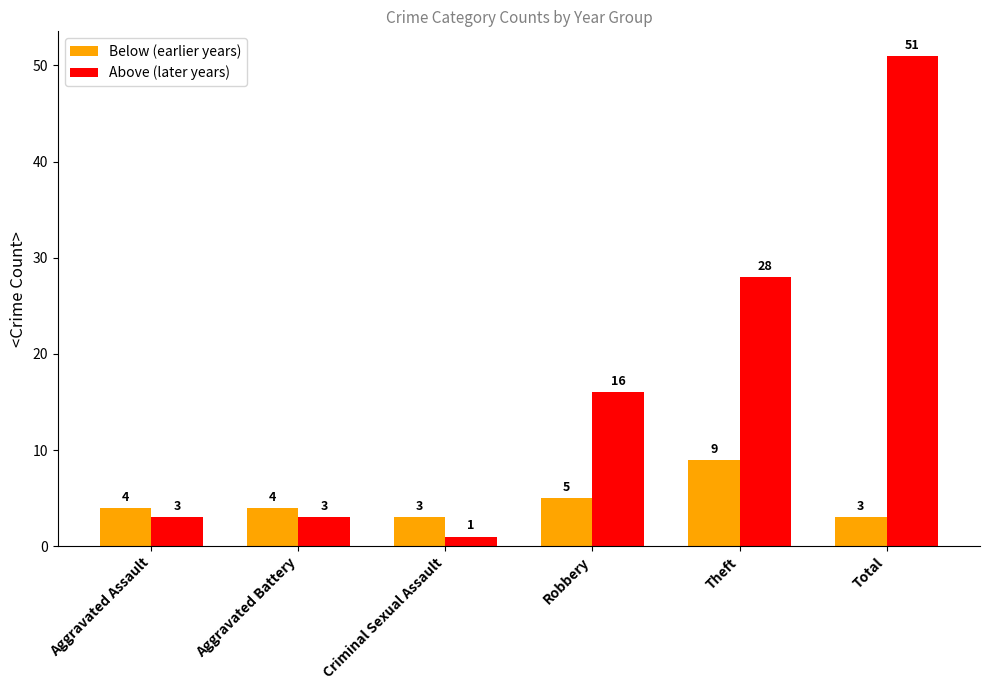

What is the total value across all series at Aggravated Assault?

7